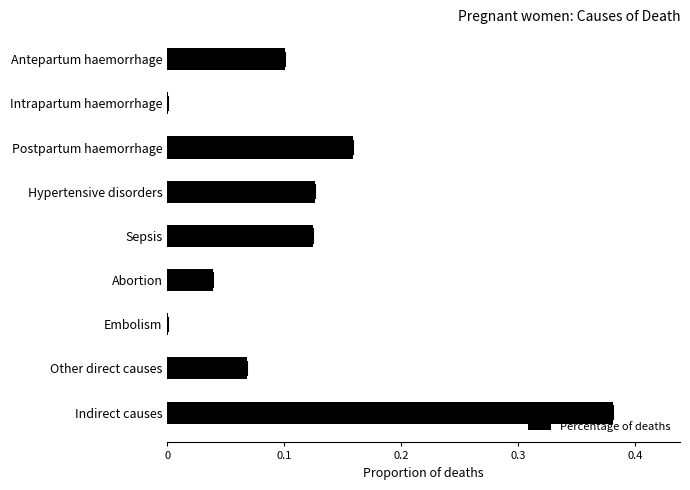

Which has a higher value, Indirect causes or Embolism?

Indirect causes